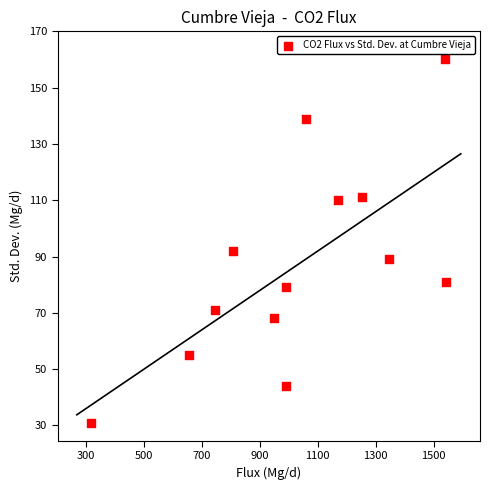

What Y value in the scatter plot is closest to 95?

92